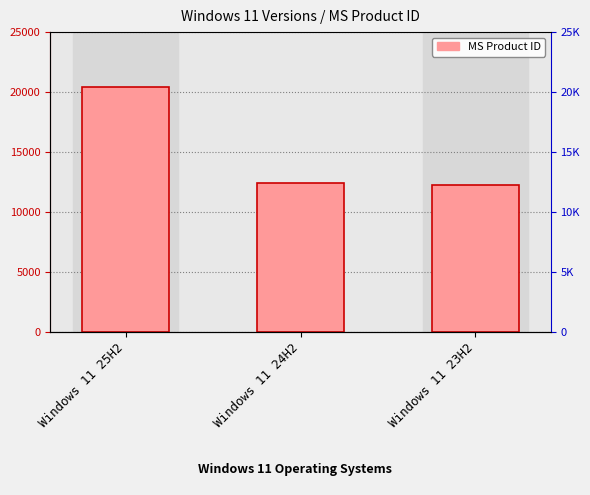

True or false: the data shows 12390 at Windows 11 24H2.

True